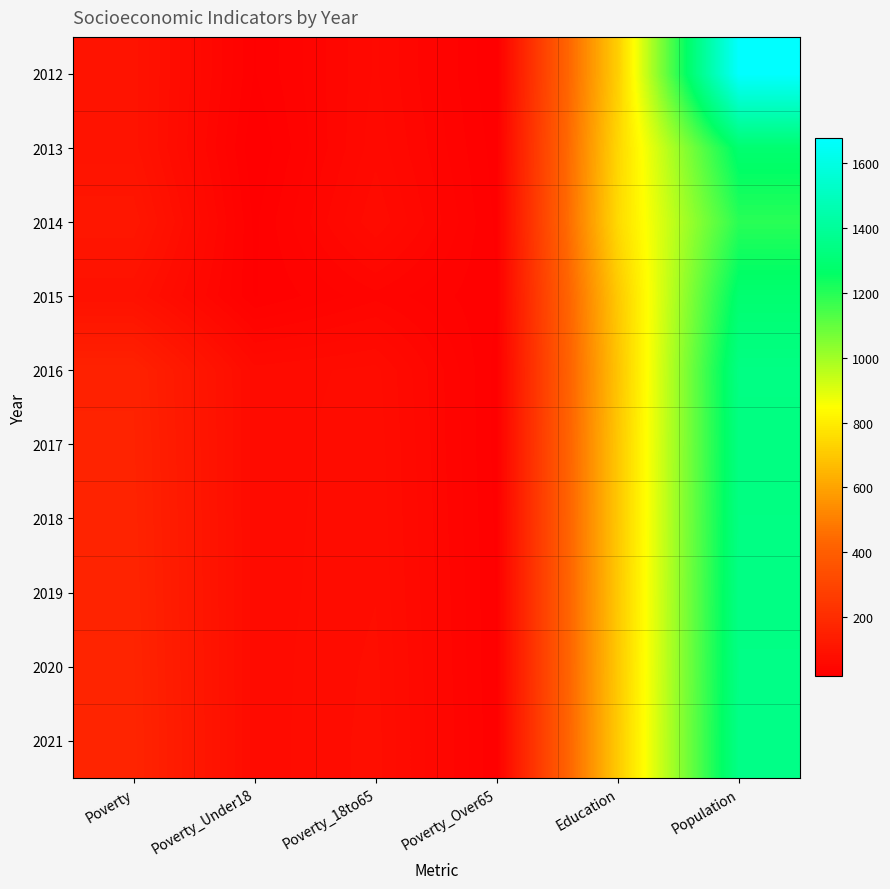

Reading left to right, what are all the values shown in this chart?

2012: Poverty=98	Poverty_Under18=23	Poverty_18to65=57	Poverty_Over65=17	Education=718	Population=1677
2013: Poverty=98	Poverty_Under18=17	Poverty_18to65=60	Poverty_Over65=20	Education=739	Population=1288
2014: Poverty=113	Poverty_Under18=22	Poverty_18to65=68	Poverty_Over65=22	Education=749	Population=1195
2015: Poverty=89	Poverty_Under18=23	Poverty_18to65=41	Poverty_Over65=24	Education=702	Population=1289
2016: Poverty=158	Poverty_Under18=65	Poverty_18to65=71	Poverty_Over65=21	Education=689	Population=1342
2017: Poverty=161	Poverty_Under18=65	Poverty_18to65=73	Poverty_Over65=21	Education=697	Population=1336
2018: Poverty=163	Poverty_Under18=65	Poverty_18to65=74	Poverty_Over65=22	Education=698	Population=1340
2019: Poverty=165	Poverty_Under18=65	Poverty_18to65=75	Poverty_Over65=23	Education=700	Population=1344
2020: Poverty=167	Poverty_Under18=65	Poverty_18to65=77	Poverty_Over65=23	Education=702	Population=1347
2021: Poverty=169	Poverty_Under18=65	Poverty_18to65=78	Poverty_Over65=24	Education=705	Population=1351